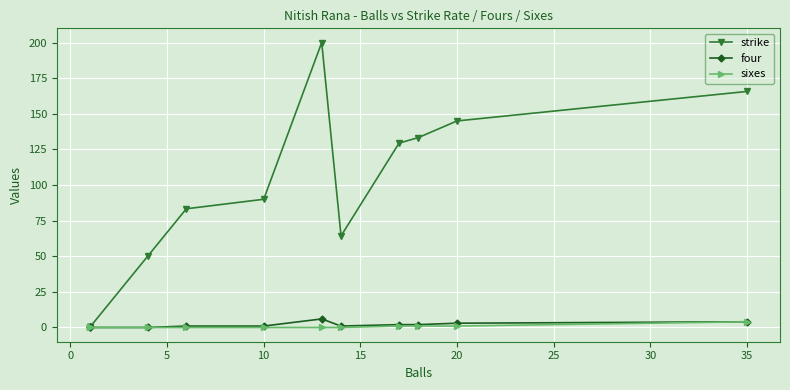

True or false: strike and four cross at least once.

False